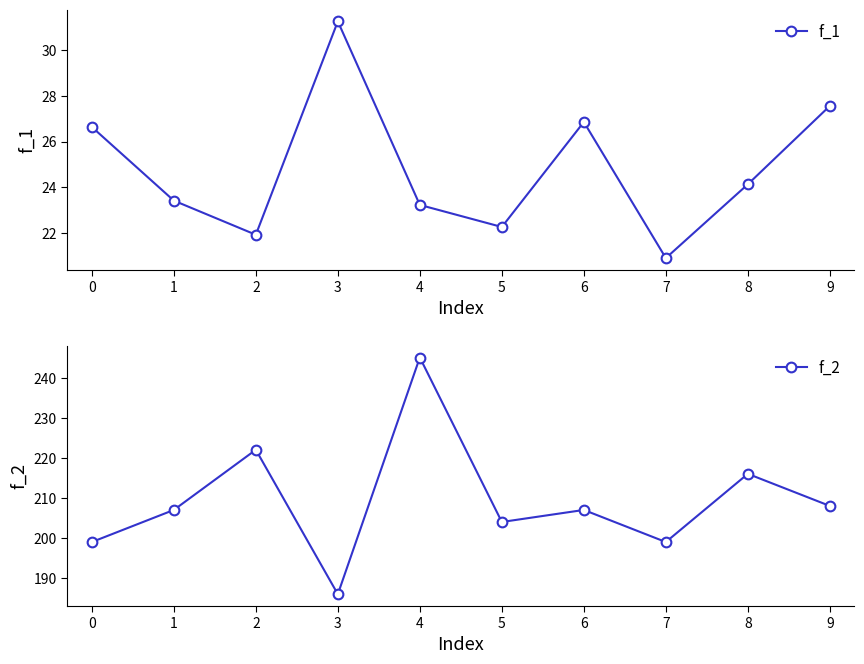

At which label does f_1 reach its minimum?

7